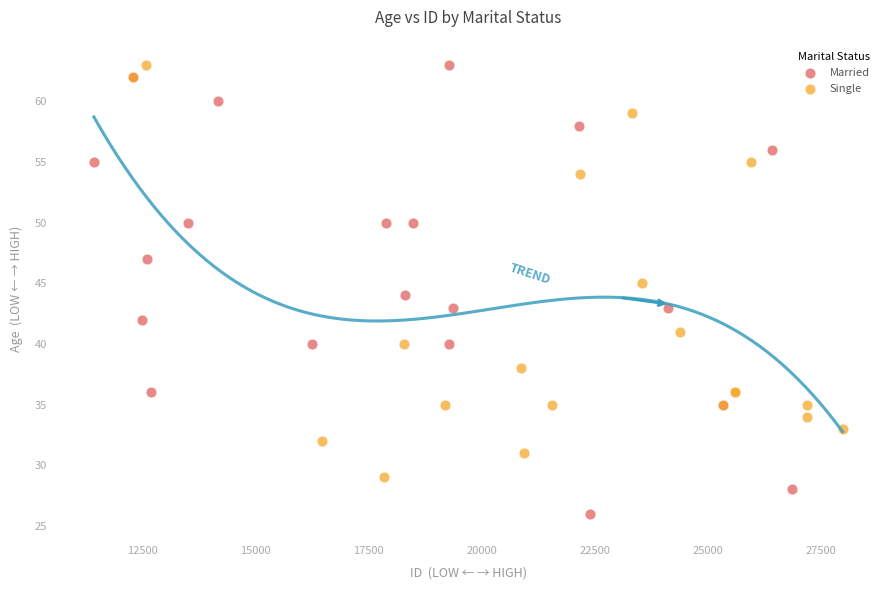

Which series contains the lowest Y value?

Married